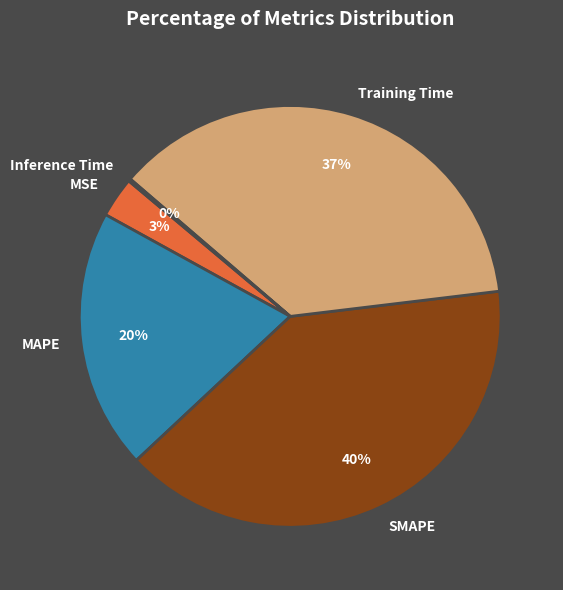

What is the largest slice in the pie chart?

SMAPE